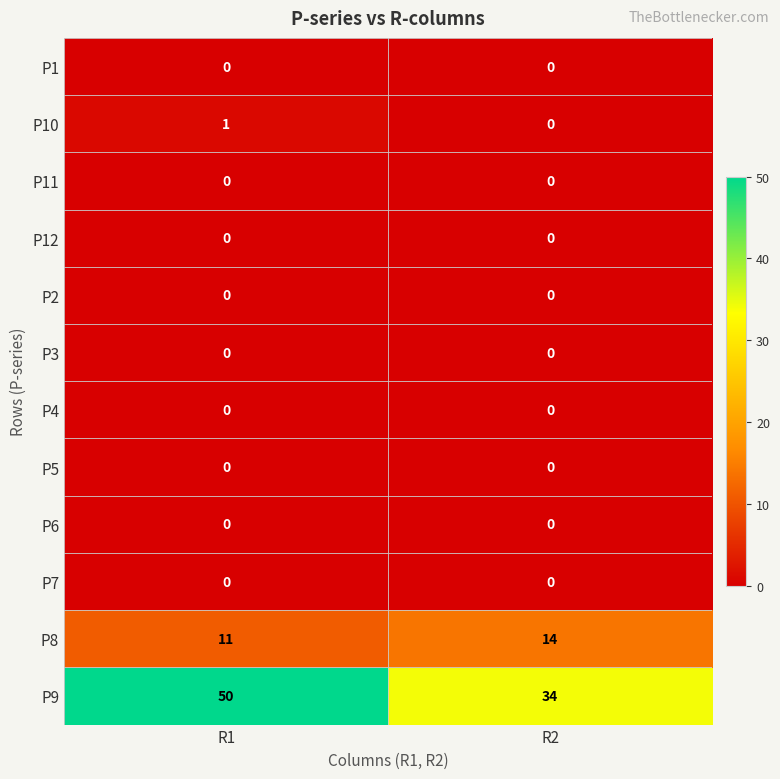

Where is P8 nearest to the value 12?

R1